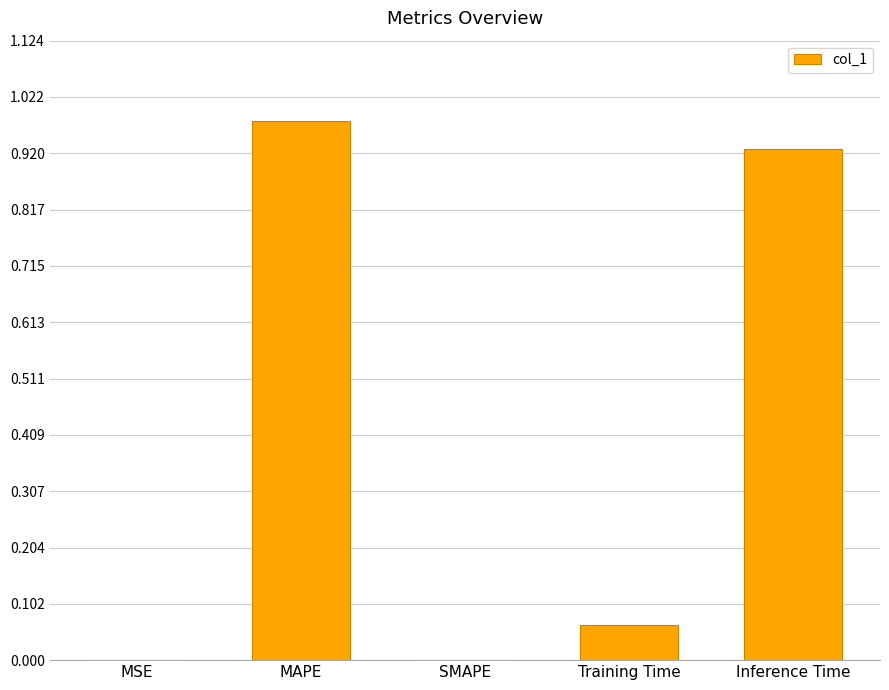

What is the sum of the values at Inference Time and MAPE?

1.9